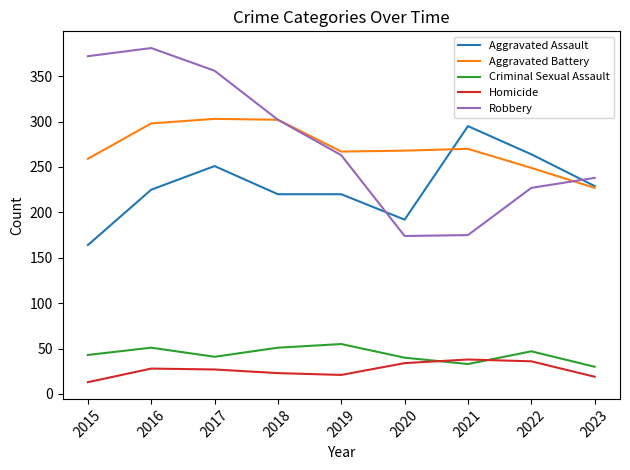

What is the minimum value for Robbery?

174